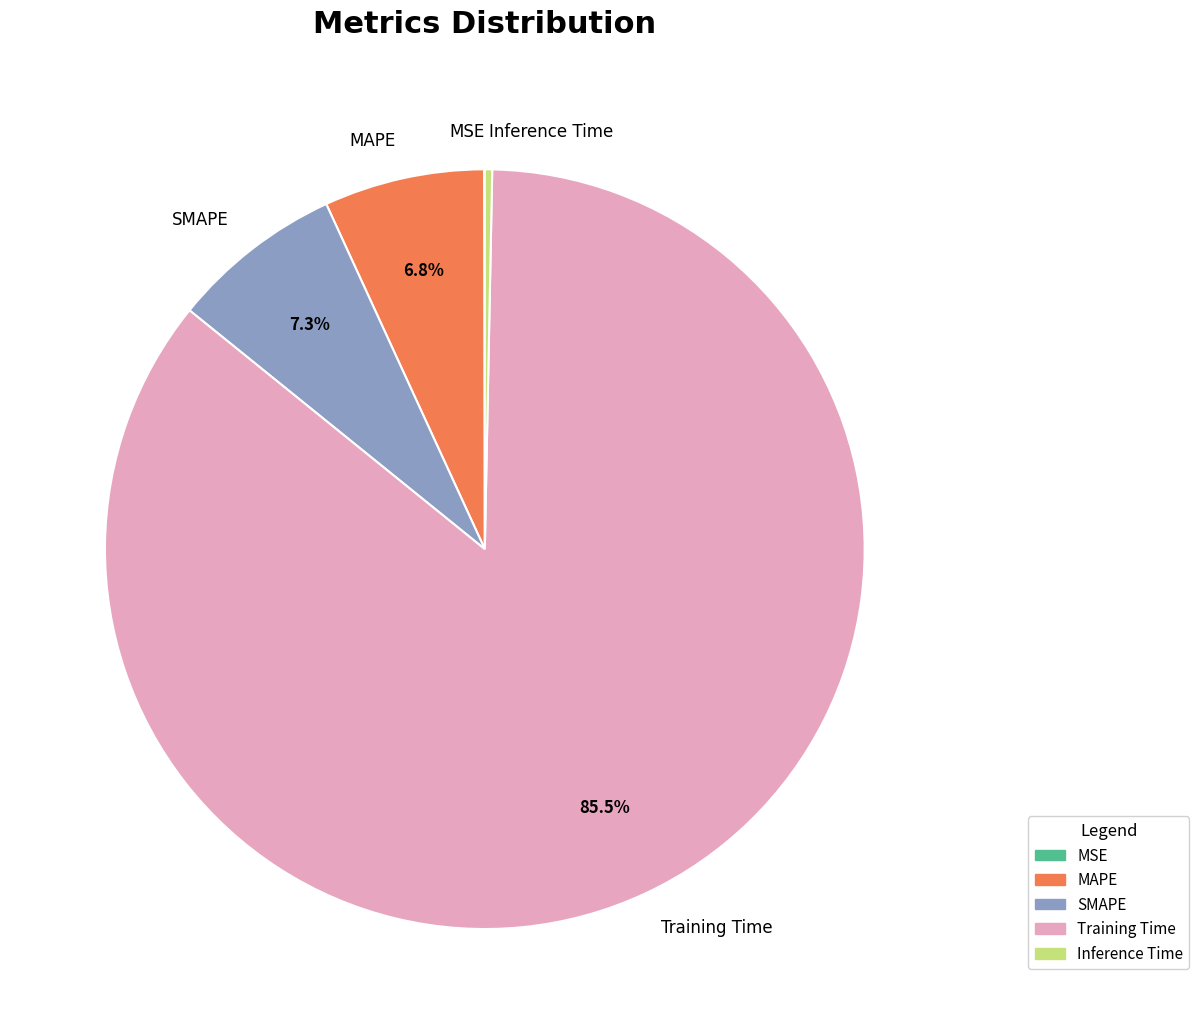

To the nearest percent, what portion does SMAPE represent?

7%